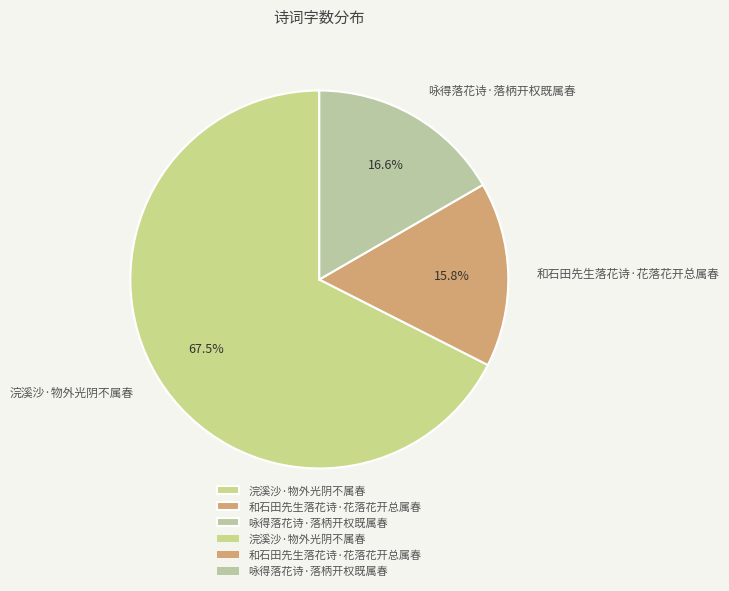

What is the largest slice in the pie chart?

浣溪沙·物外光阴不属春